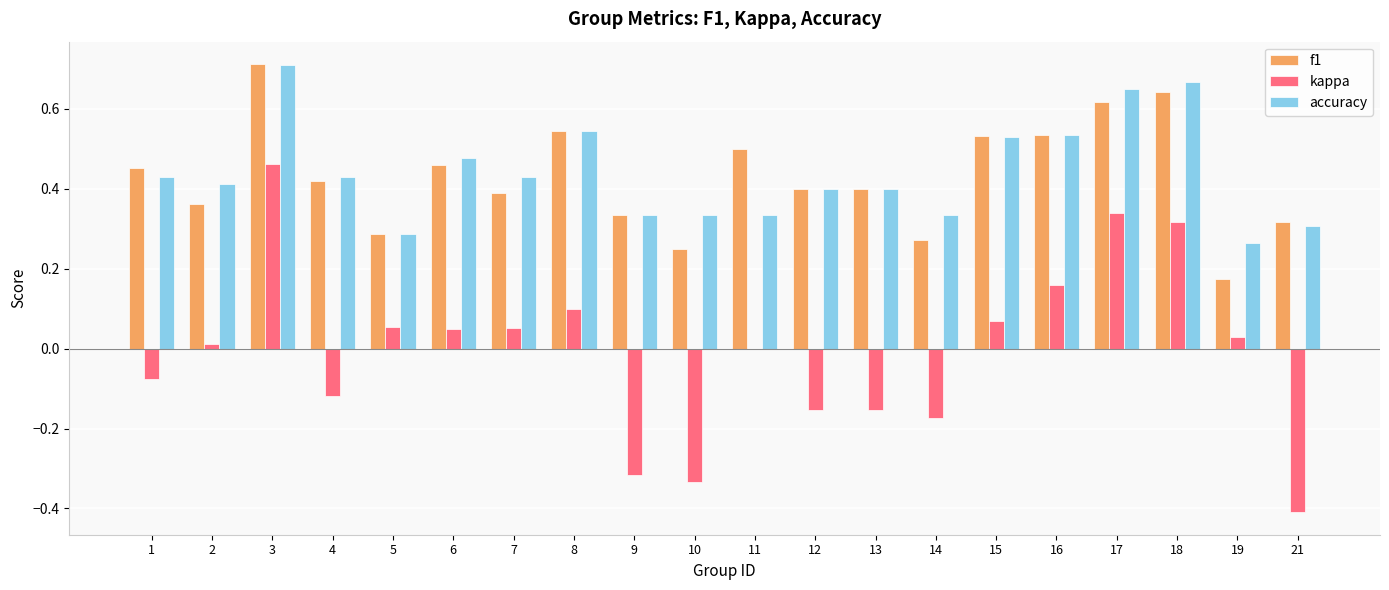

At which label does kappa reach its peak?

3